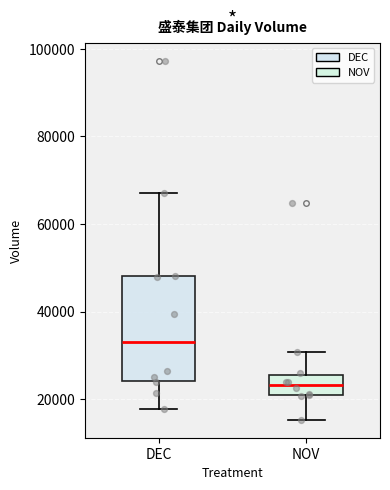

Reading left to right, transcribe this box plot: for each box, give where its median line is, the range the box spans, and where its two whiskers end, as read against the y-axis. The values are not printed on the chart, so give them approximately, as read against the axis.

DEC: median 32000, box 24000 to 48000, whiskers 18000 to 66000
NOV: median 24000, box 20000 to 26000, whiskers 16000 to 30000